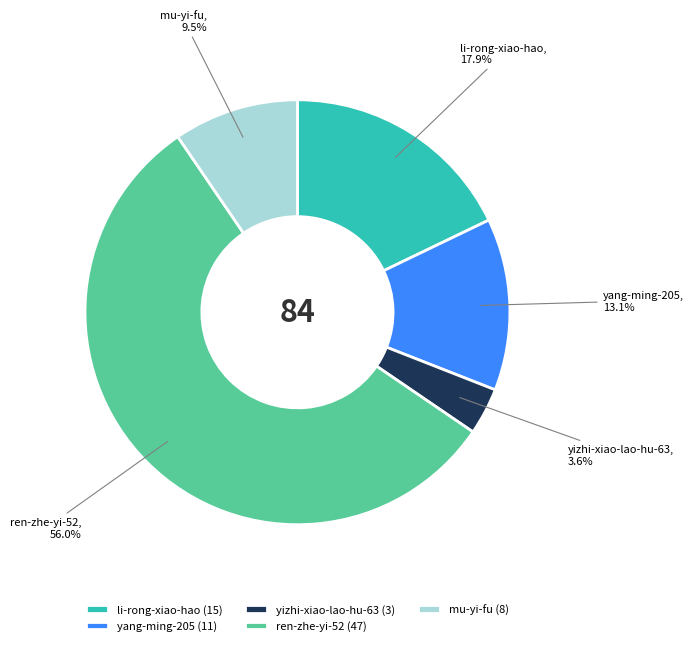

Count the number of slices in the pie.

5